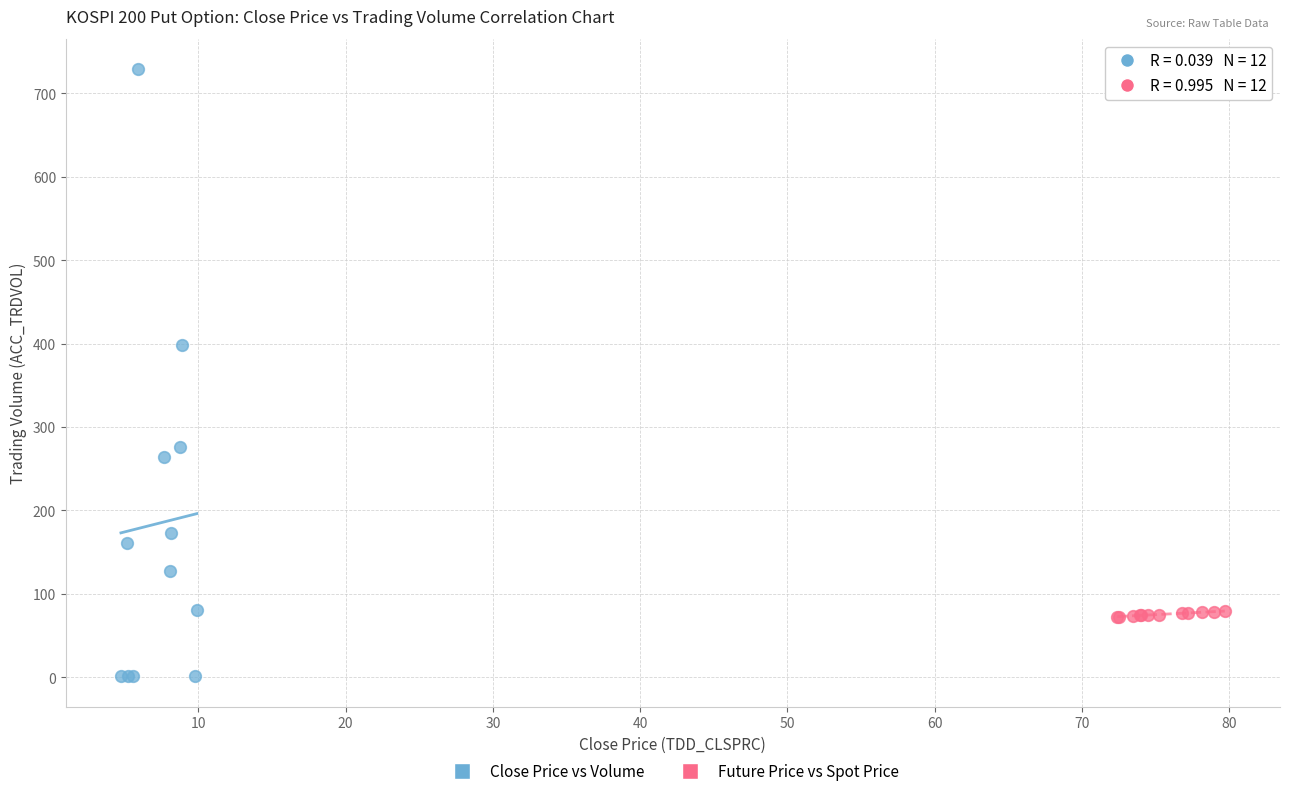

What are all the series names shown in the legend?

Close Price vs Volume, Future Price vs Spot Price